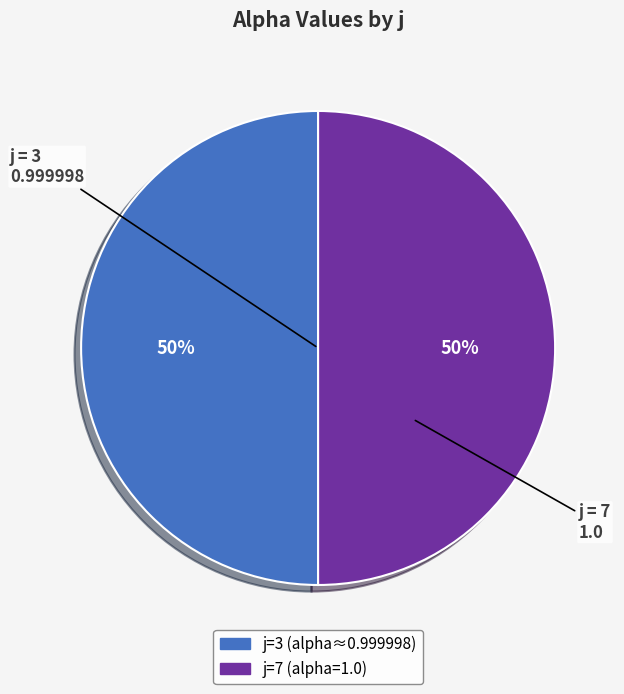

To the nearest percent, what is the average slice percentage?

50%